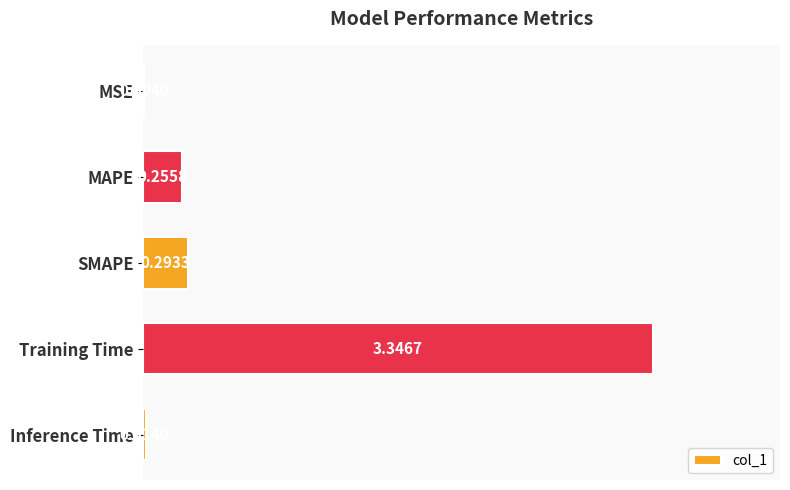

What is the average value?

0.8